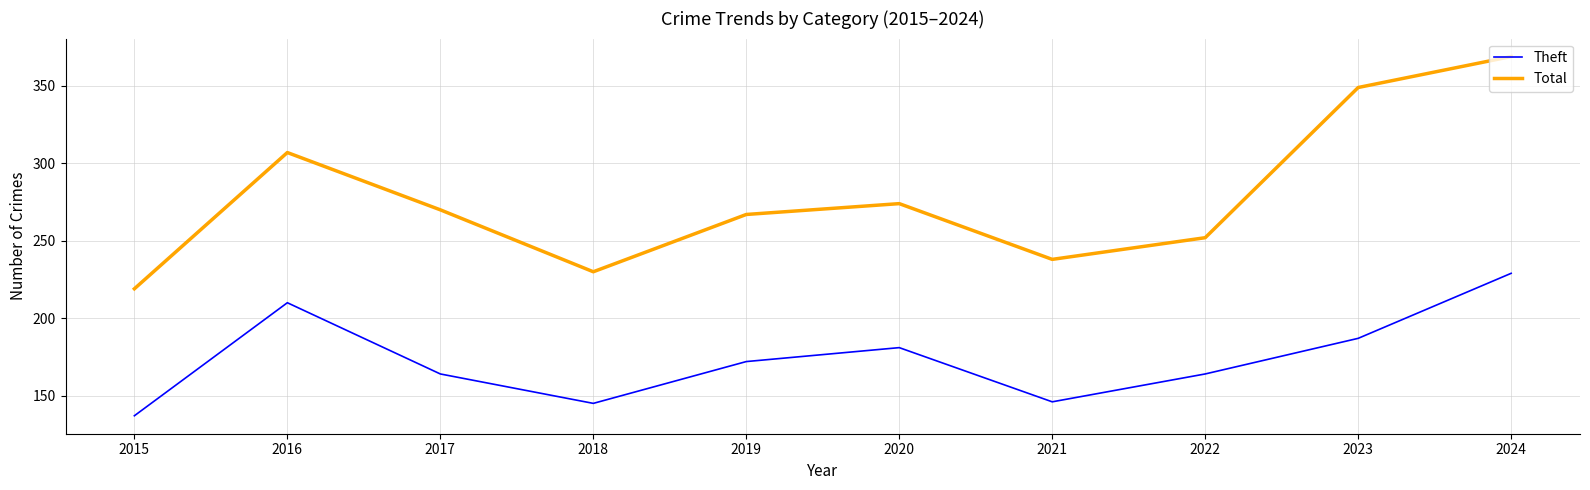

Which category has the highest value across all series?

2024